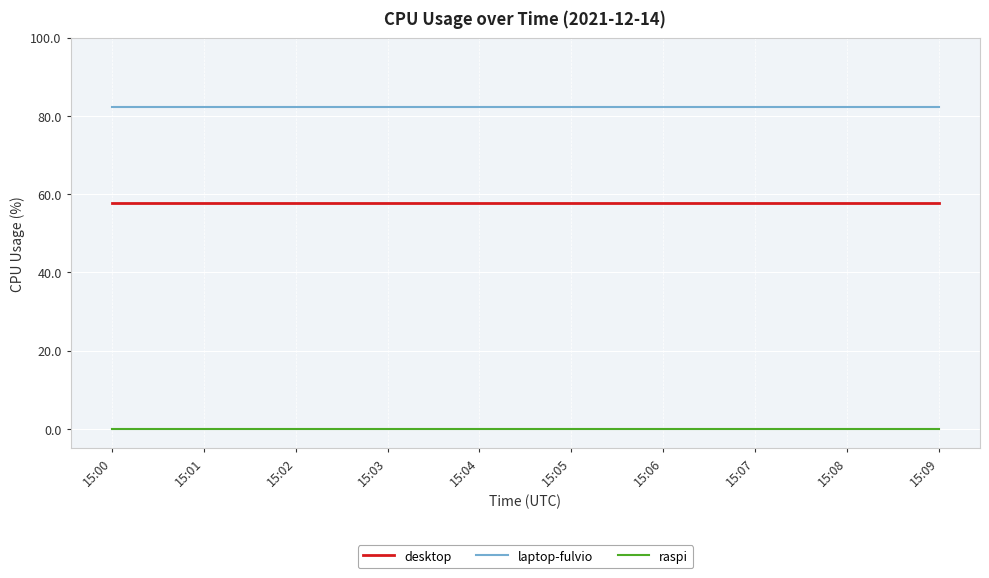

True or false: raspi and desktop cross at least once.

False